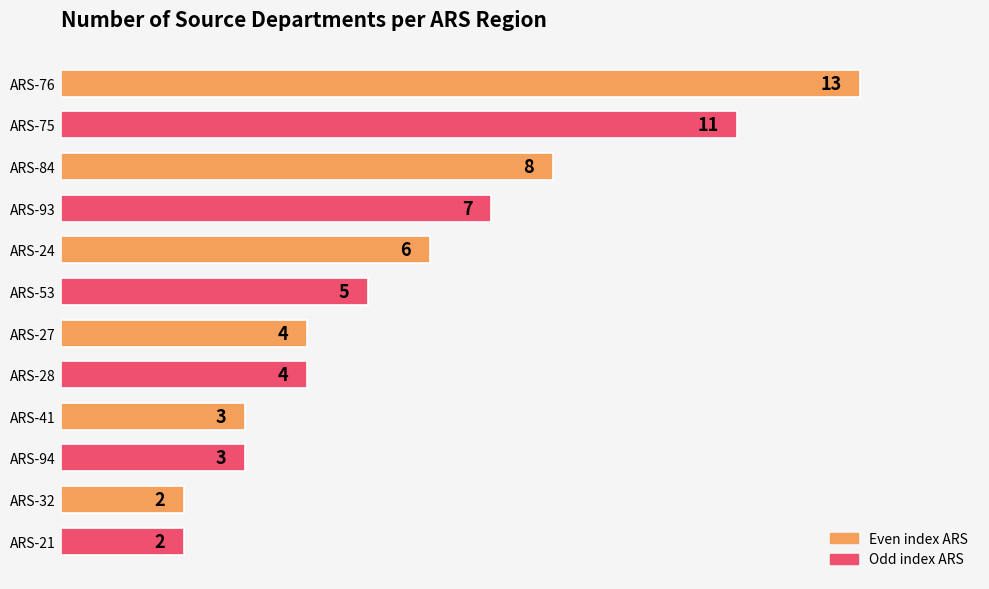

How many data points does each series have?

12